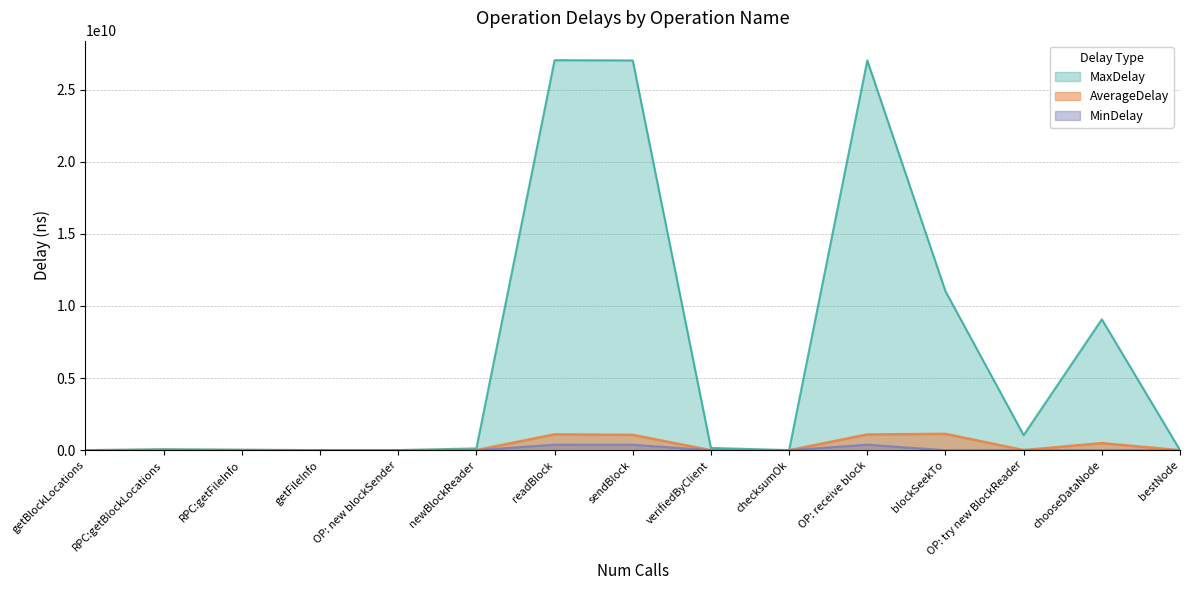

True or false: MinDelay and AverageDelay intersect in this chart.

False